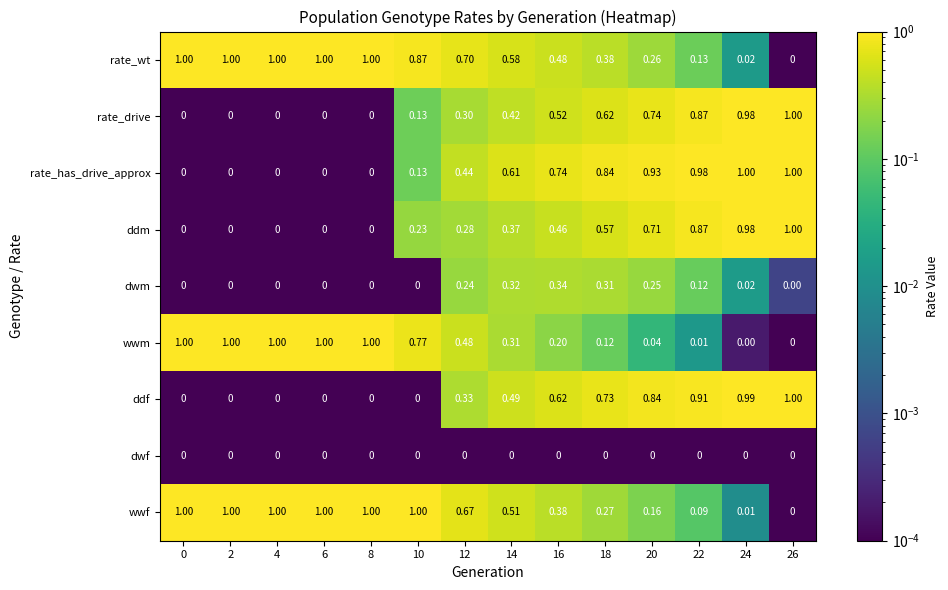

Which series changed the most between 4 and 18?

wwm